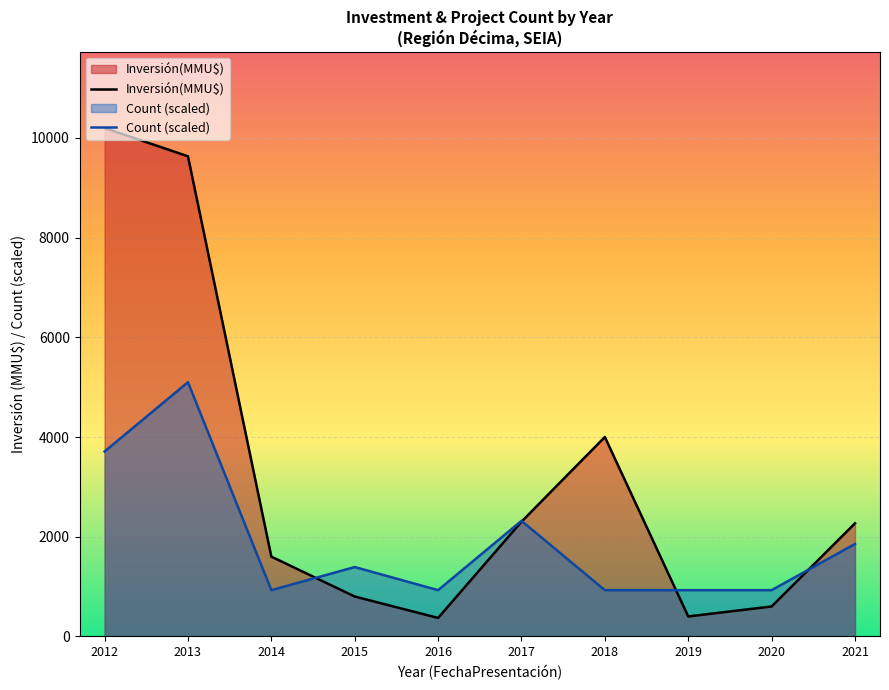

What is the difference between the maximum and minimum values in the Inversión(MMU$) series?

9830.0